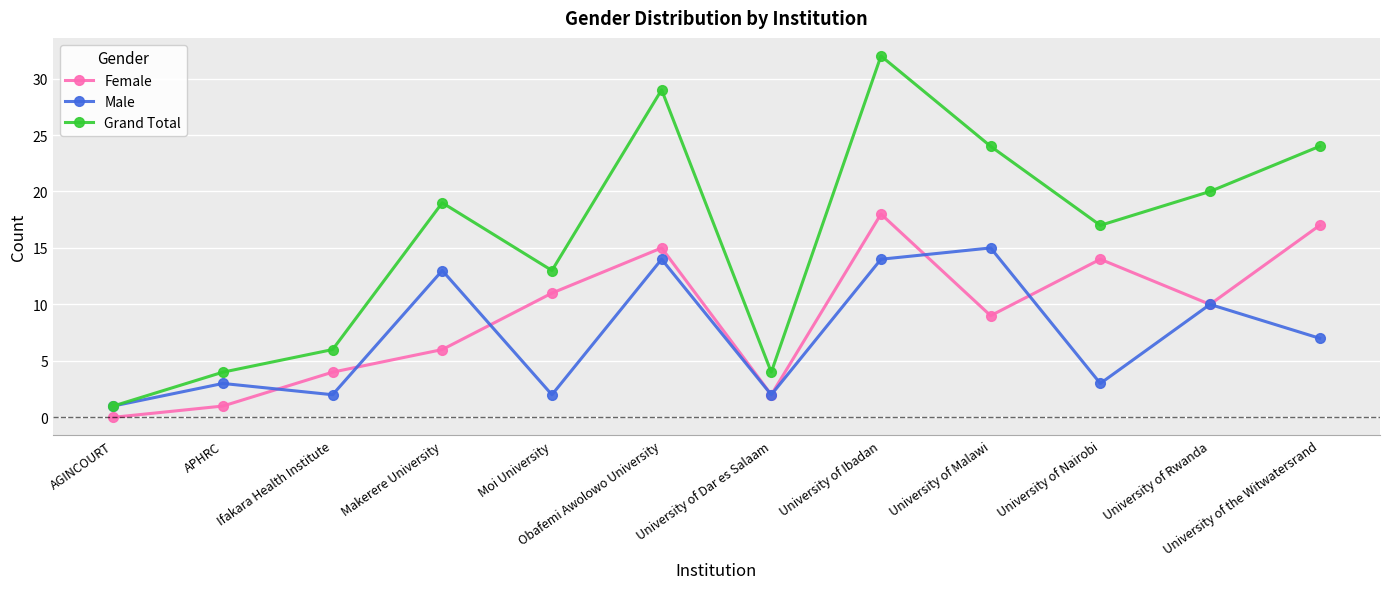

True or false: Grand Total and Female cross at least once.

False